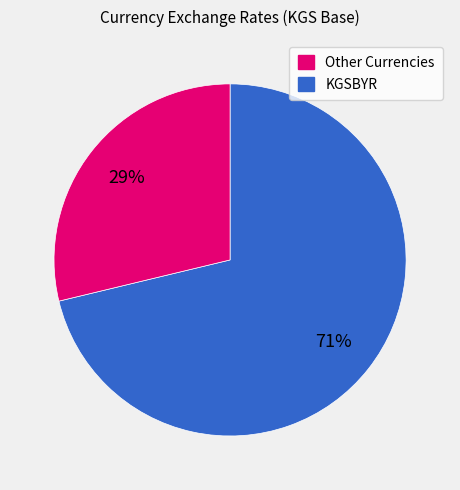

How many segments does this pie chart have?

2